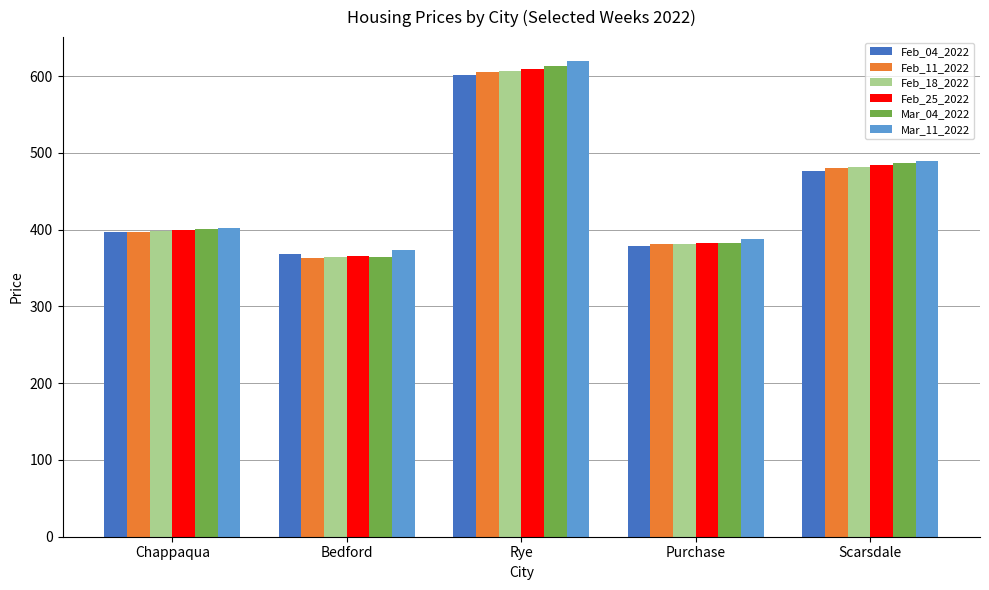

The Mar_11_2022 series shows 93 at Bedford. True or false?

False